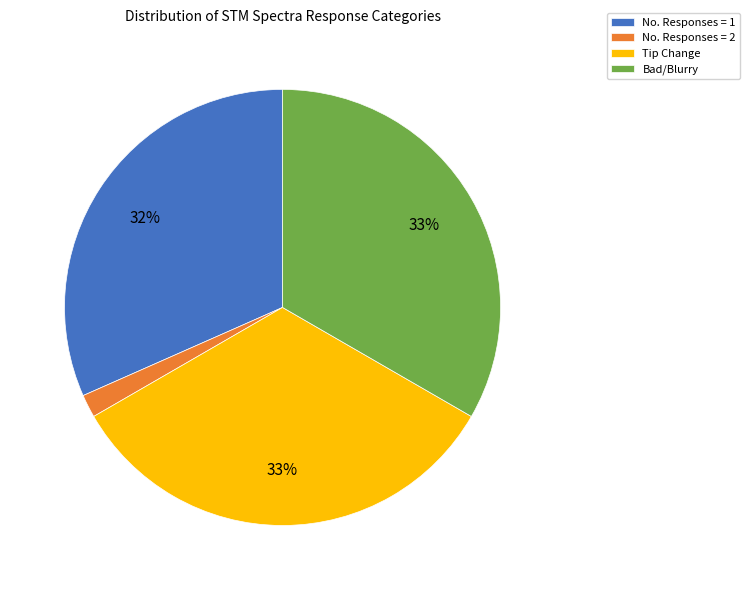

Between No. Responses = 1 and Bad/Blurry, which is larger?

Bad/Blurry